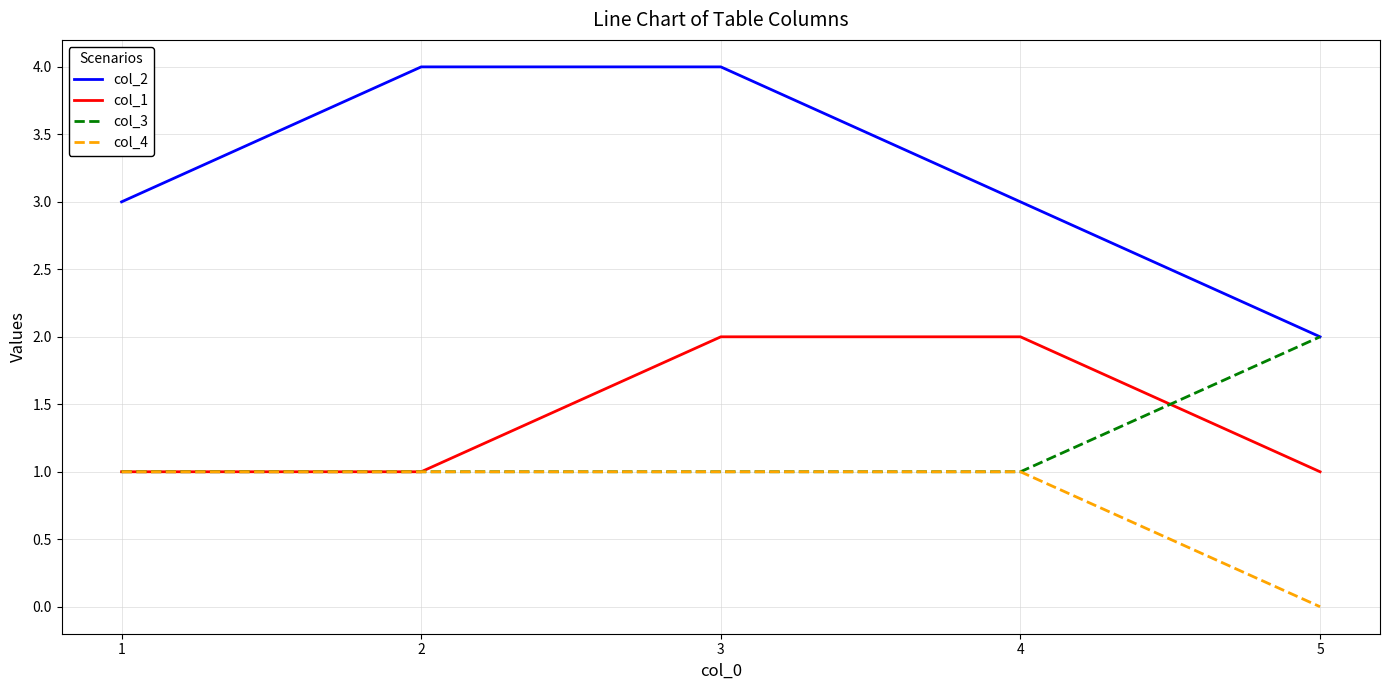

Which series has the largest total across all categories?

col_2